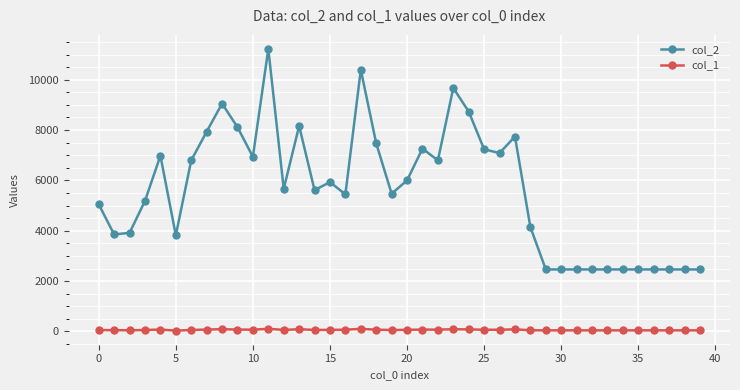

List the series in order of their peak value, highest first.

col_2, col_1